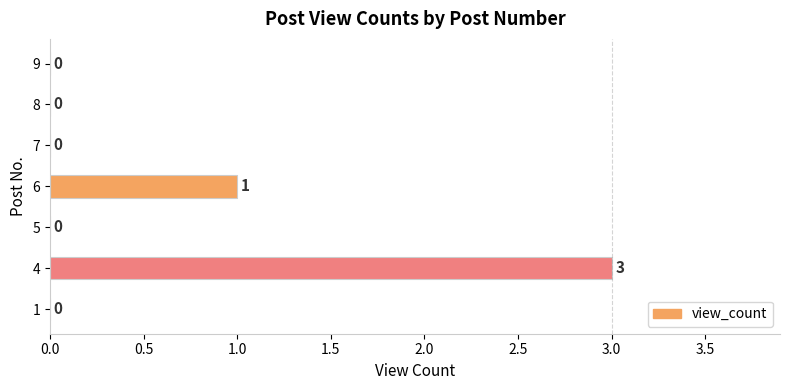

What is the average value?

1